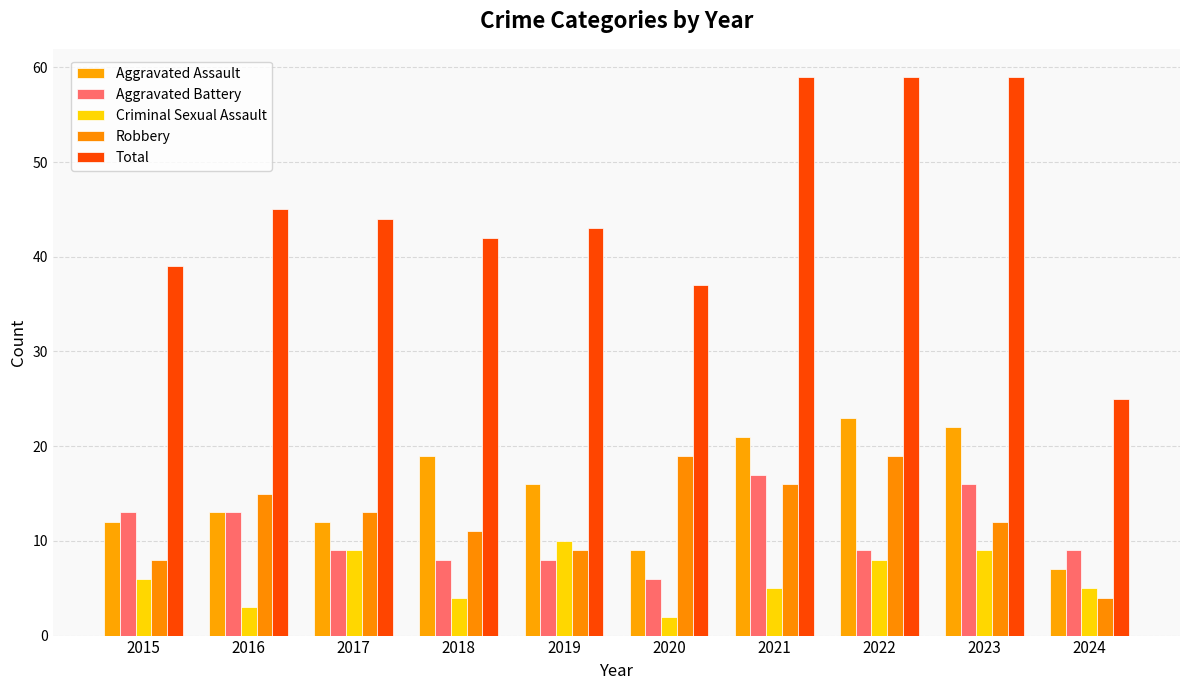

List the series in order of their peak value, highest first.

Total, Aggravated Assault, Robbery, Aggravated Battery, Criminal Sexual Assault